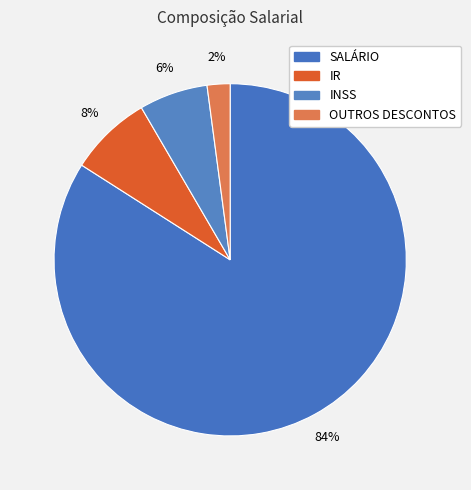

What is the largest slice in the pie chart?

SALÁRIO